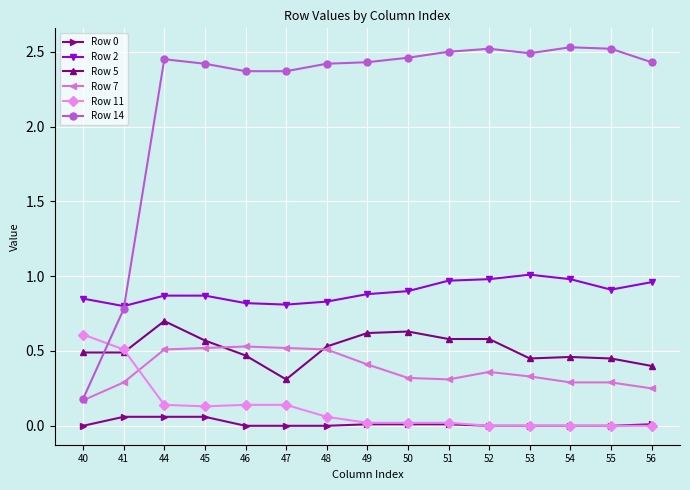

Which series has the largest total across all categories?

Row 14